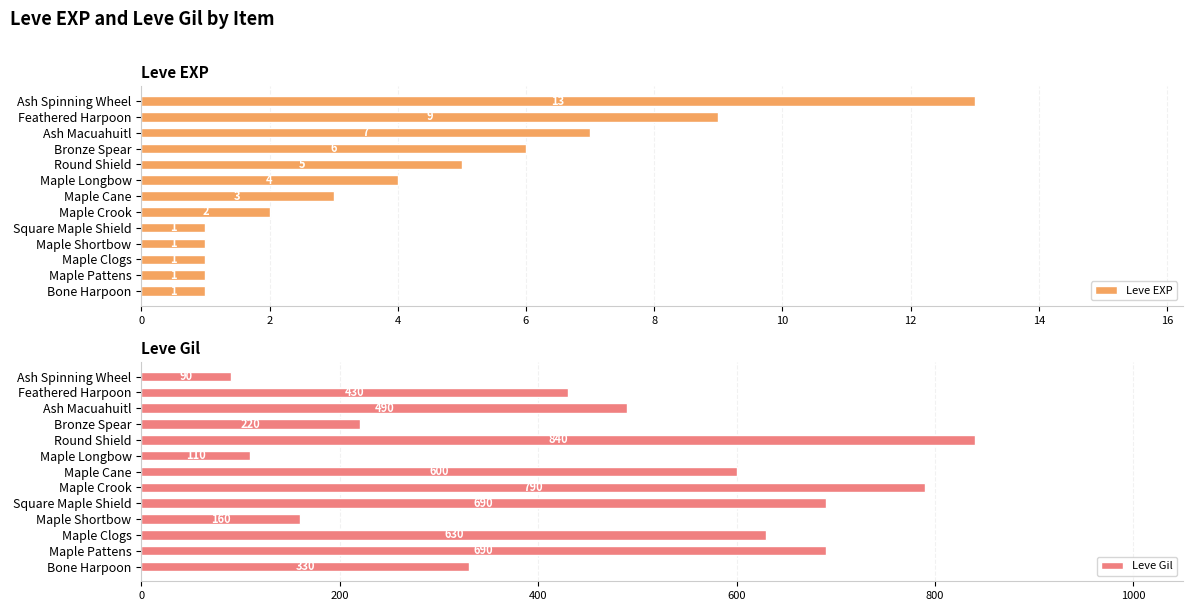

What are all the series names shown in the legend?

Leve EXP, Leve Gil